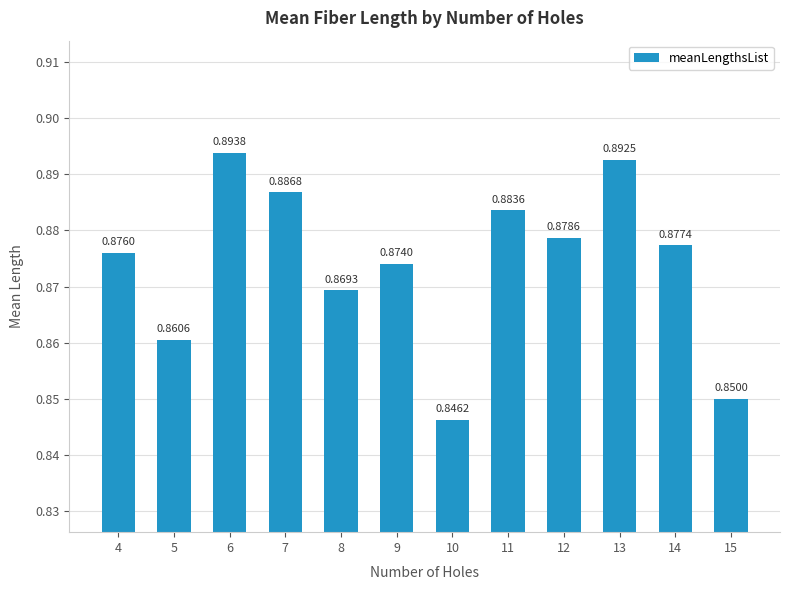

Rank the categories by value from highest to lowest.

6, 13, 7, 11, 12, 14, 4, 9, 8, 5, 15, 10